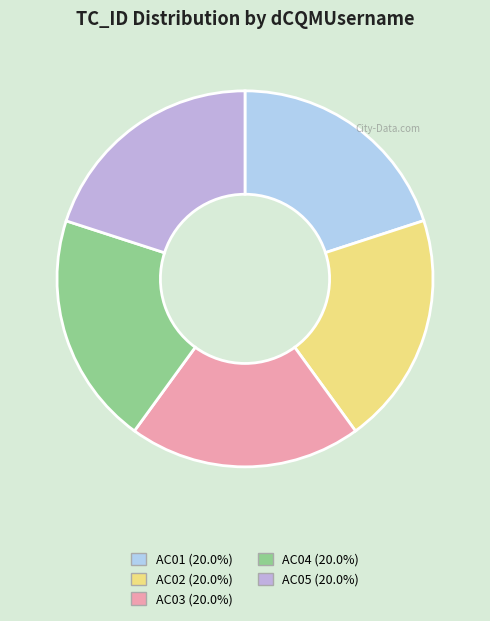

Approximately how many times larger is the value at AC01 compared to AC05?

1.0